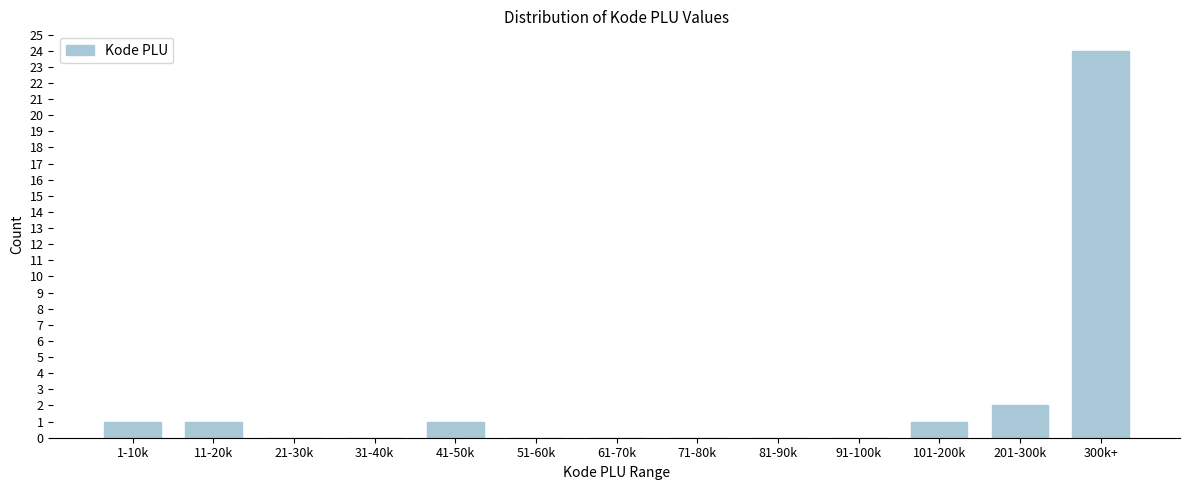

Reading right to left, list all the values displayed in this chart.

300k+=24	201-300k=2	101-200k=1	91-100k=0	81-90k=0	71-80k=0	61-70k=0	51-60k=0	41-50k=1	31-40k=0	21-30k=0	11-20k=1	1-10k=1